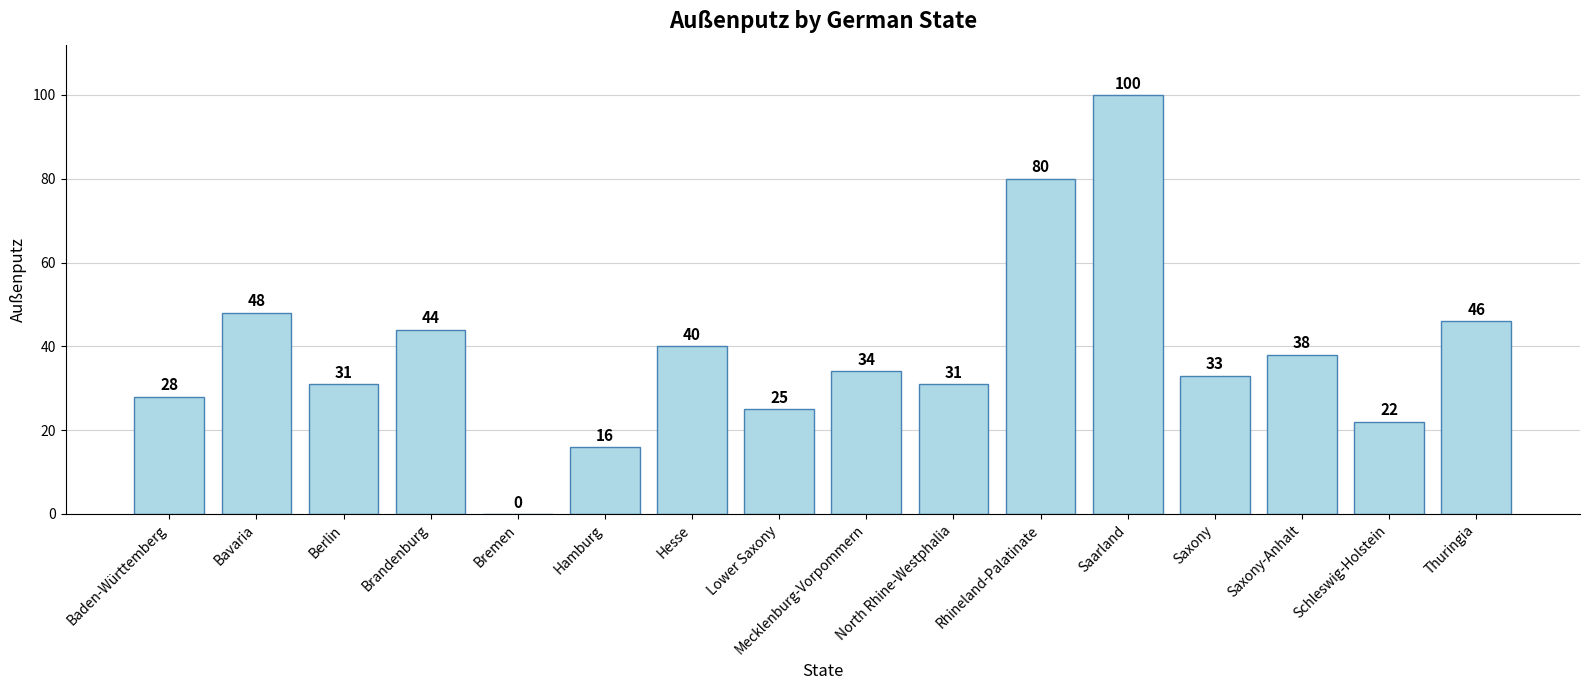

What is the greatest value displayed?

100